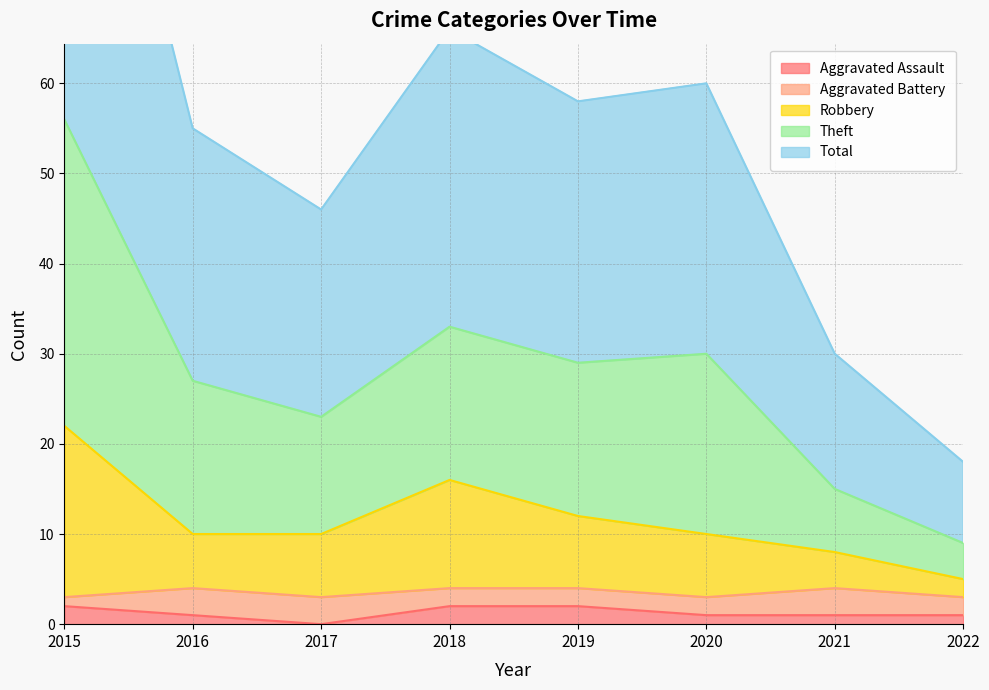

True or false: Theft and Aggravated Assault intersect in this chart.

False